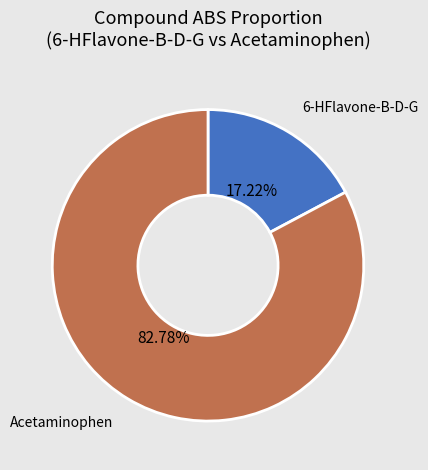

Which category accounts for the majority?

Acetaminophen